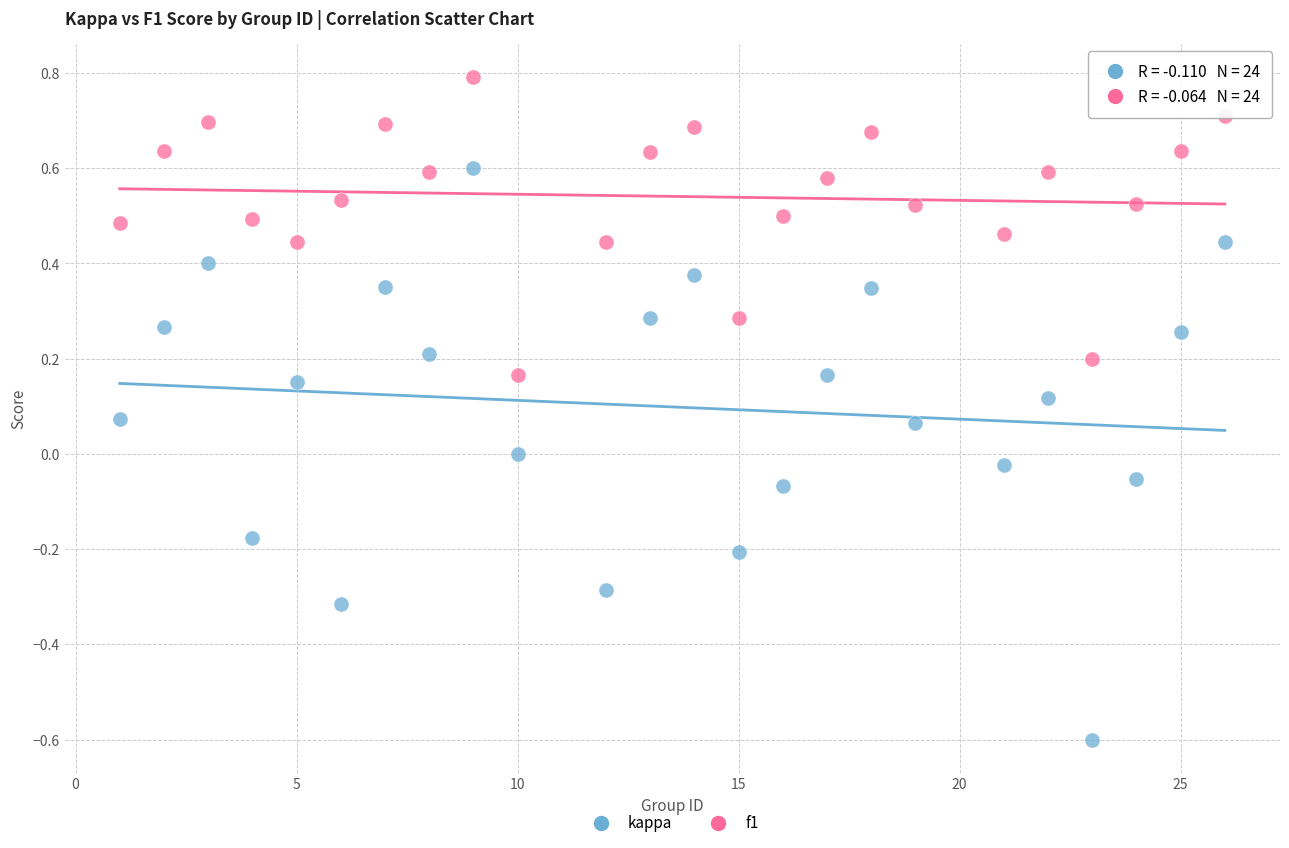

Which series contains the highest Y value?

f1